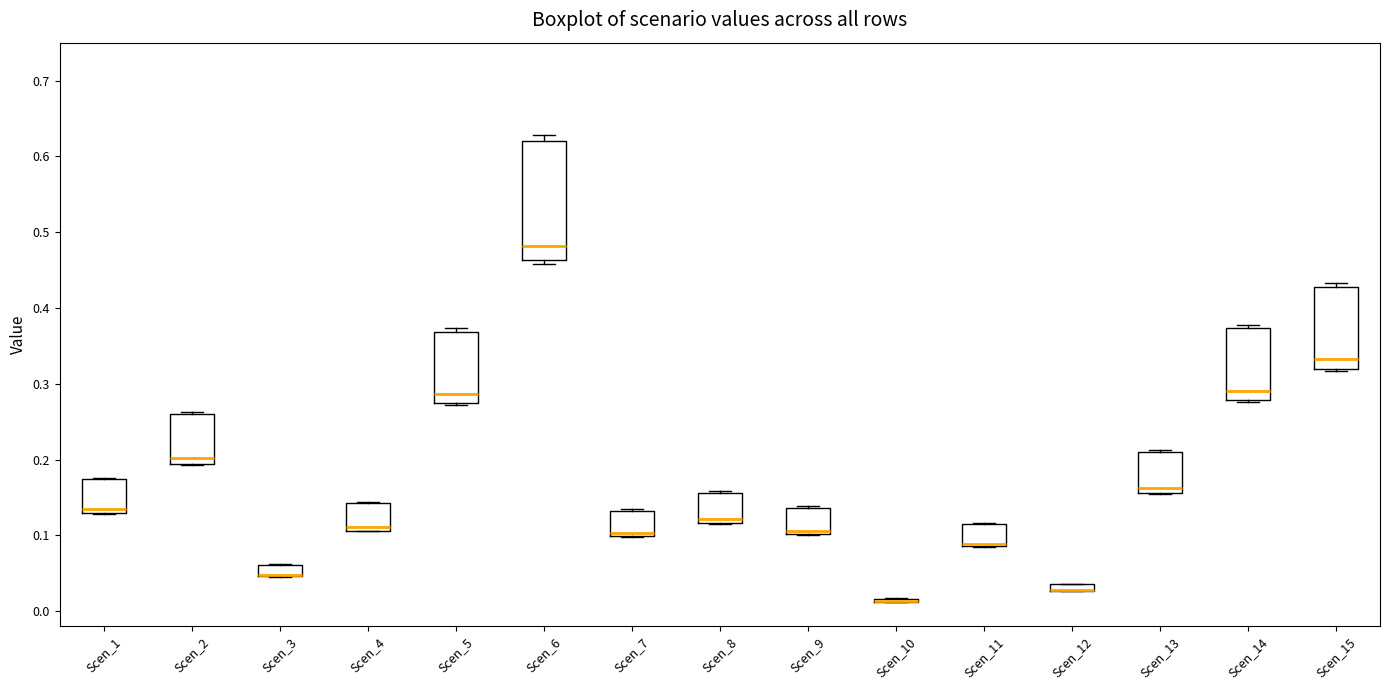

Which box is the tallest, from its lower edge to its upper edge?

Scen_6